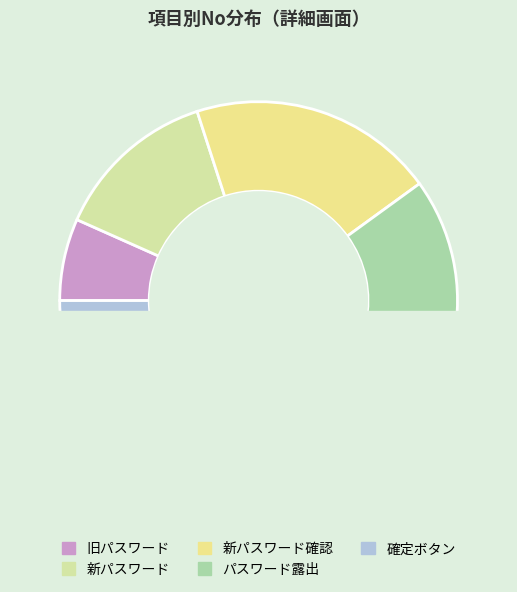

How many segments does this pie chart have?

5